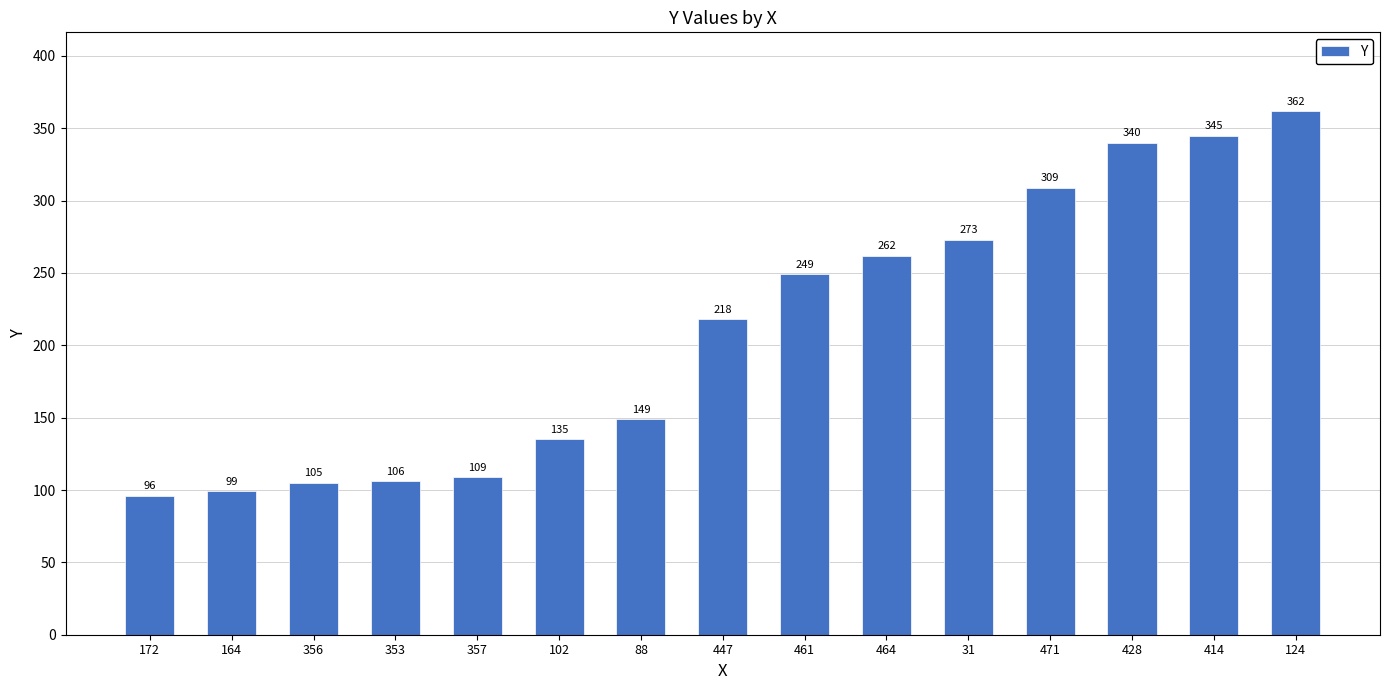

Rank the categories by value from highest to lowest.

124, 414, 428, 471, 31, 464, 461, 447, 88, 102, 357, 353, 356, 164, 172